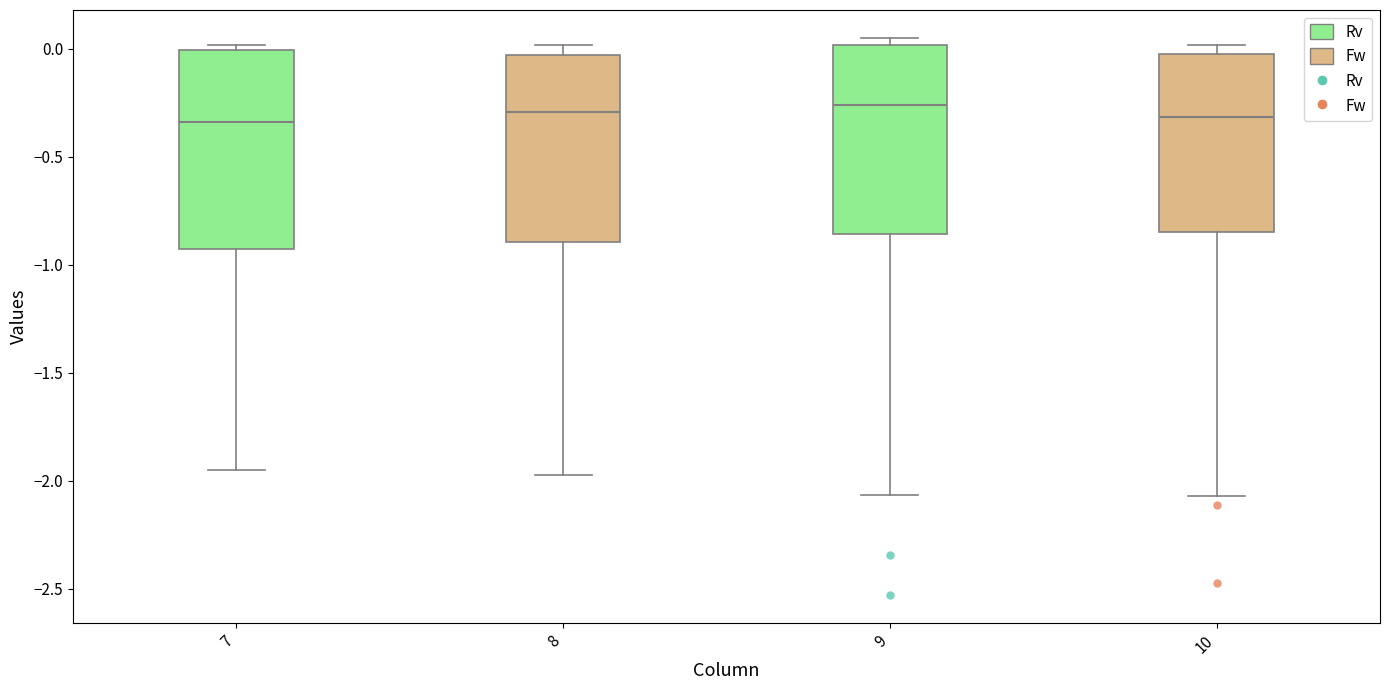

Where is the upper edge of the box at x = 8 on the y-axis? The values are not printed on the chart, so give them approximately, as read against the axis.

-0.05